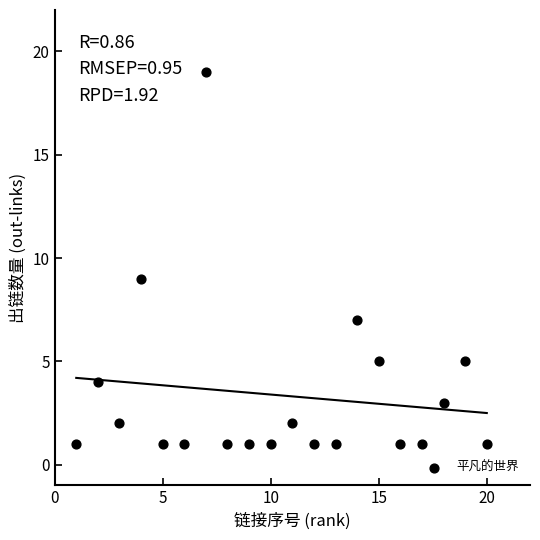

What Y value in the scatter plot is closest to 10?

9